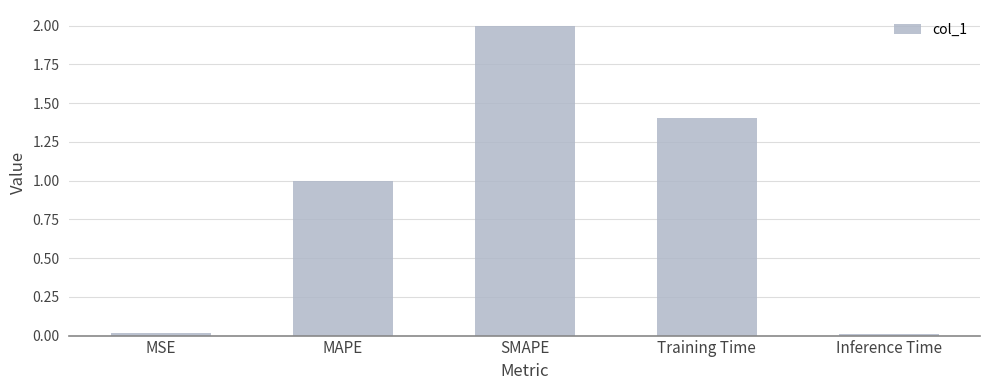

True or false: the data shows 1.4 at Training Time.

True